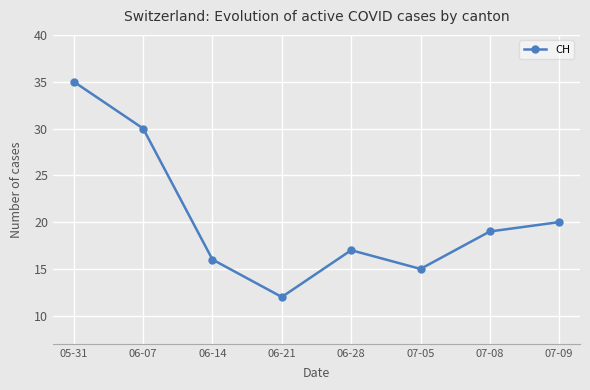

Reading left to right, transcribe all the data shown in this chart.

05-31=35	06-07=30	06-14=16	06-21=12	06-28=17	07-05=15	07-08=19	07-09=20